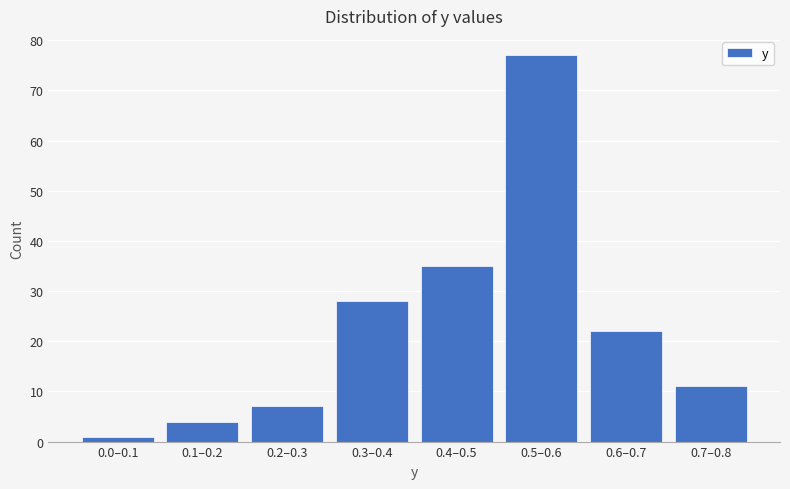

Reading left to right, what are all the values shown in this chart?

1	4	7	28	35	77	22	11